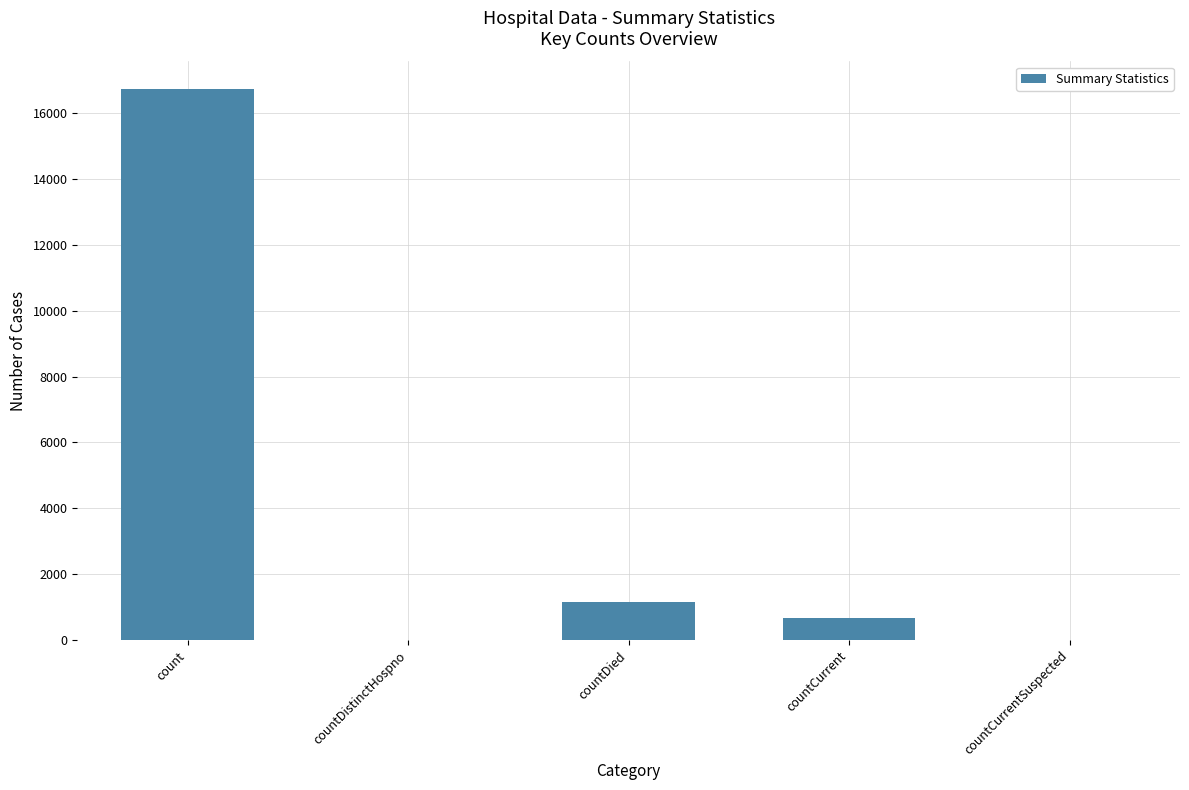

What value does the data have at countDied, to the nearest 10?

1140